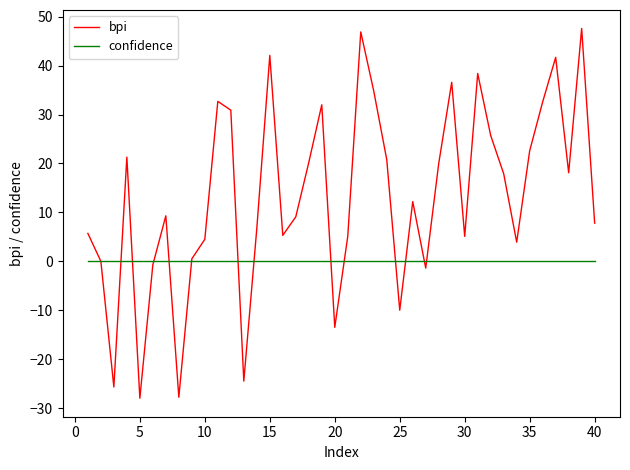

List the series in order of their overall mean, highest first.

bpi, confidence